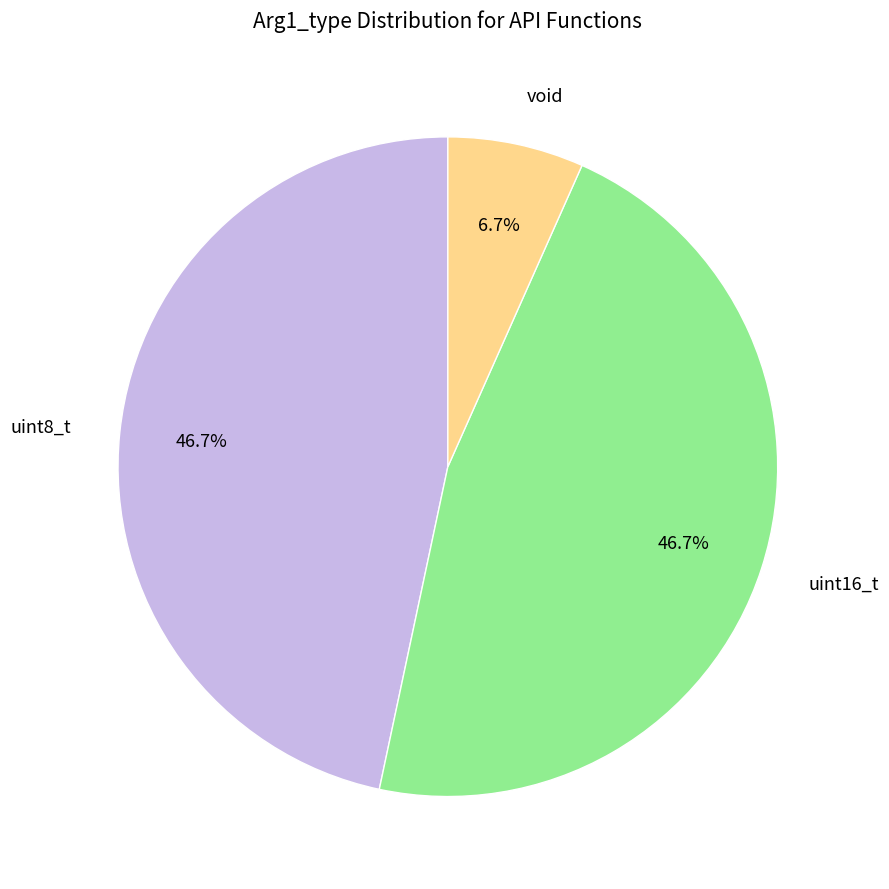

Is it true that uint8_t is 61% of the pie?

False